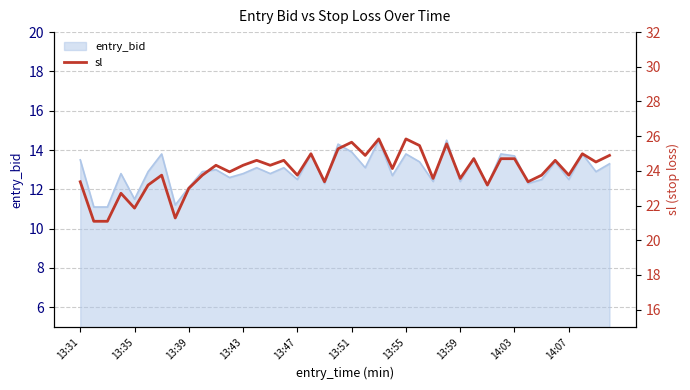

Count the number of categories in the chart.

40